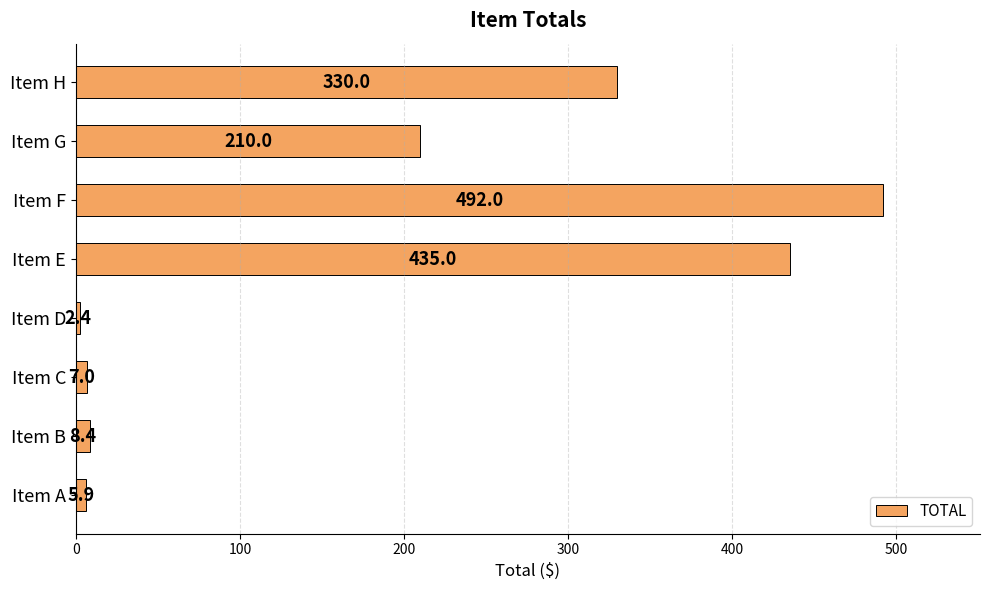

What is the change in value from Item C to Item E?

+428.0